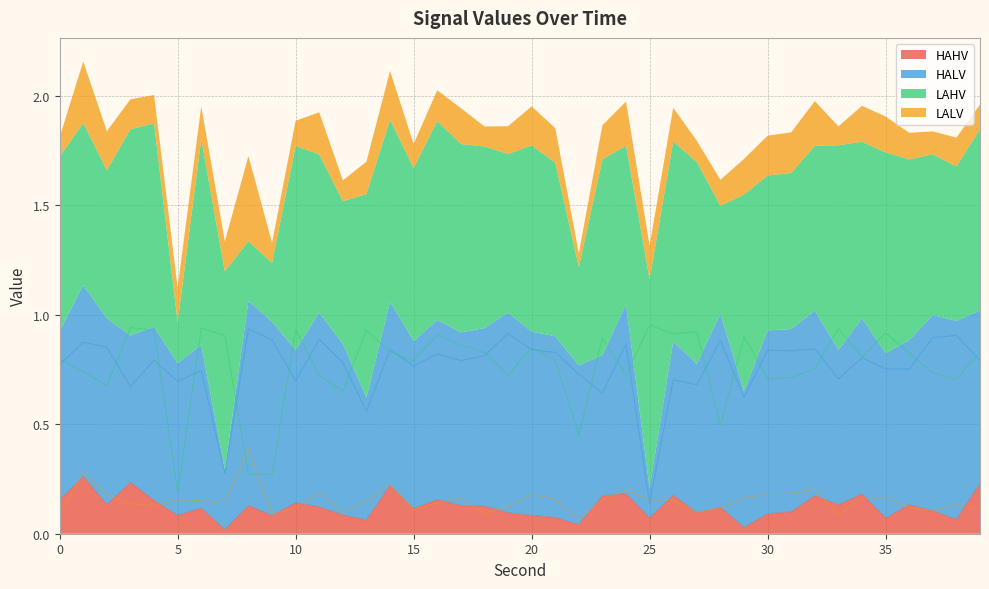

True or false: HAHV and LAHV cross at least once.

False